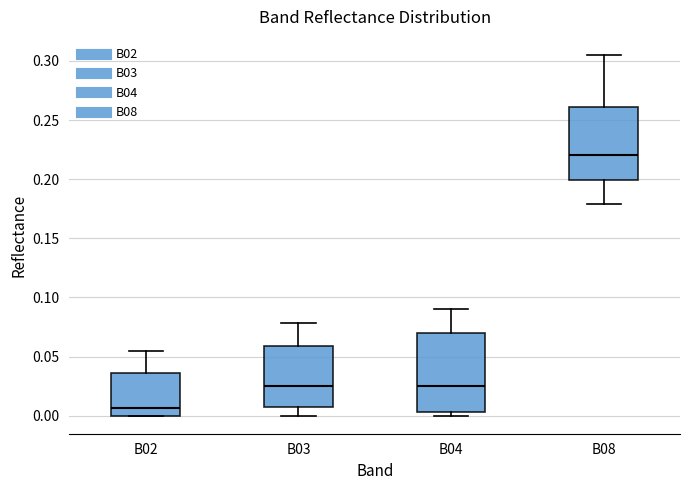

Reading left to right, transcribe this box plot: for each box, give where its median line is, the range the box spans, and where its two whiskers end, as read against the y-axis. The values are not printed on the chart, so give them approximately, as read against the axis.

B02: median 0.005, box 0.000 to 0.035, whiskers 0.000 to 0.055
B03: median 0.025, box 0.005 to 0.060, whiskers 0.000 to 0.080
B04: median 0.025, box 0.005 to 0.070, whiskers 0.000 to 0.090
B08: median 0.220, box 0.200 to 0.260, whiskers 0.180 to 0.305